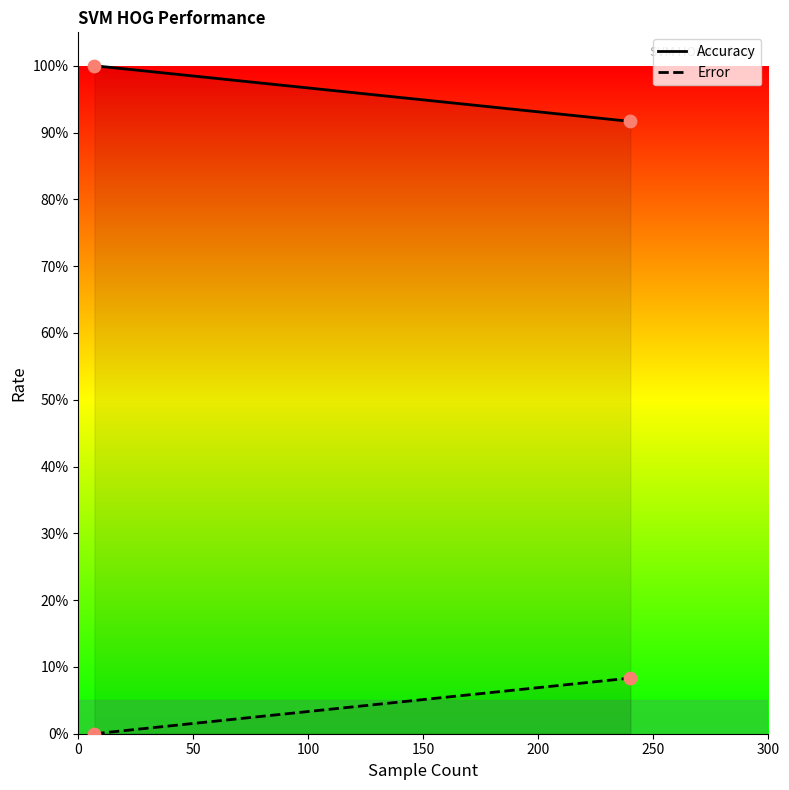

Which series has the largest total across all categories?

Accuracy